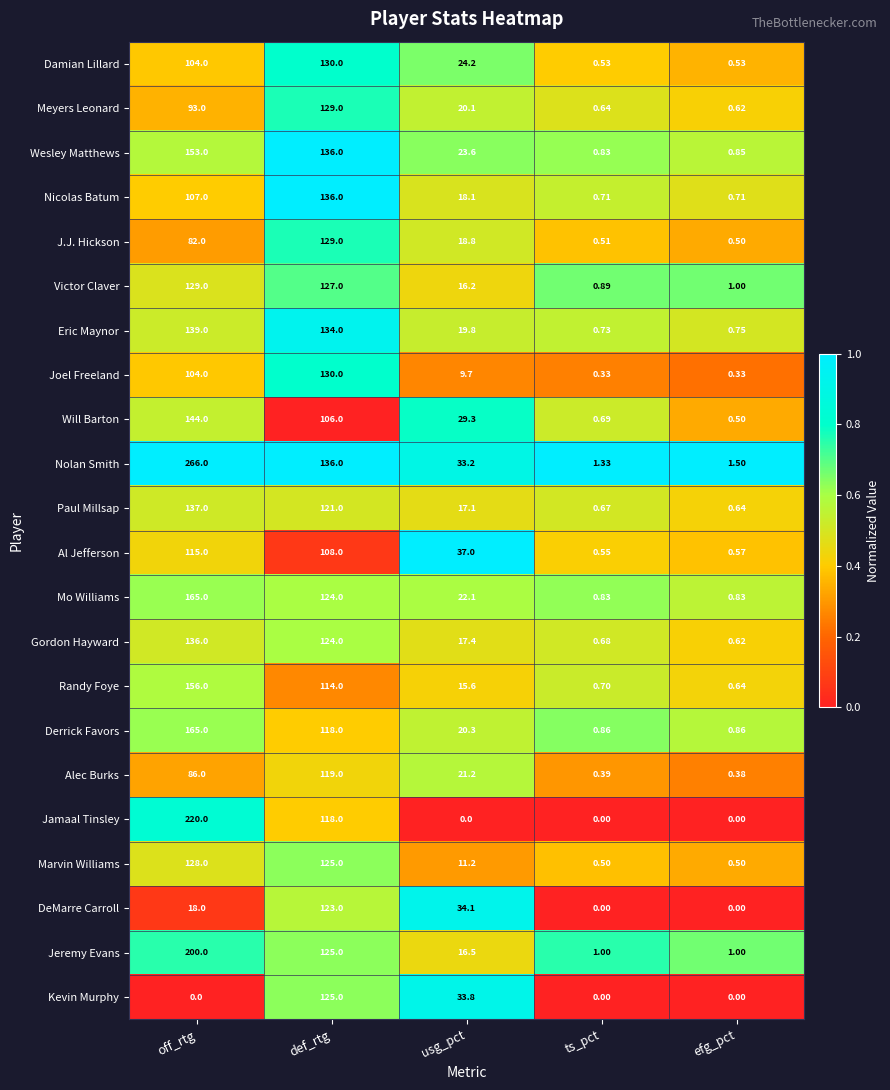

Which category has the highest value in the Al Jefferson series?

off_rtg